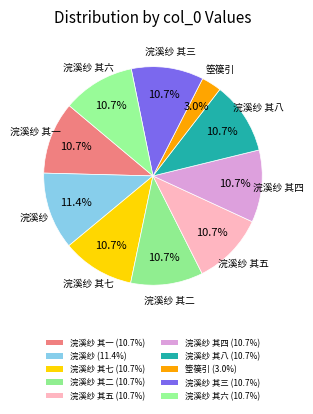

How many slices are in this pie chart?

10